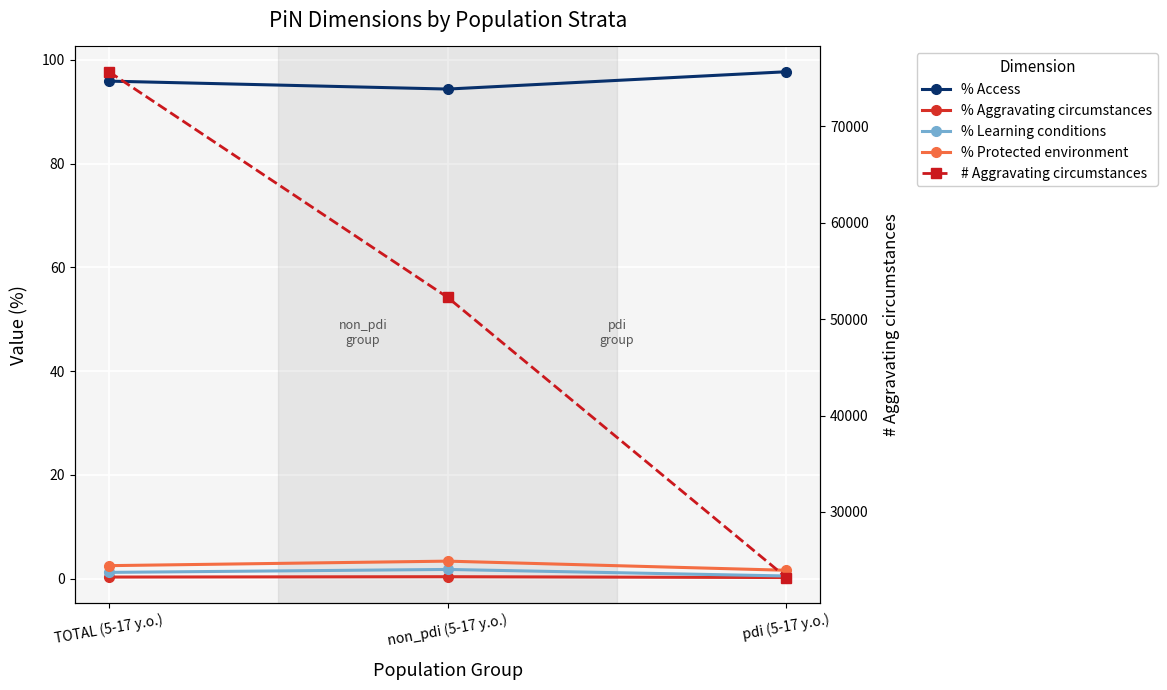

Is the value of % Aggravating circumstances at non_pdi (5-17 y.o.) greater than the value of % Protected environment at pdi (5-17 y.o.)?

No